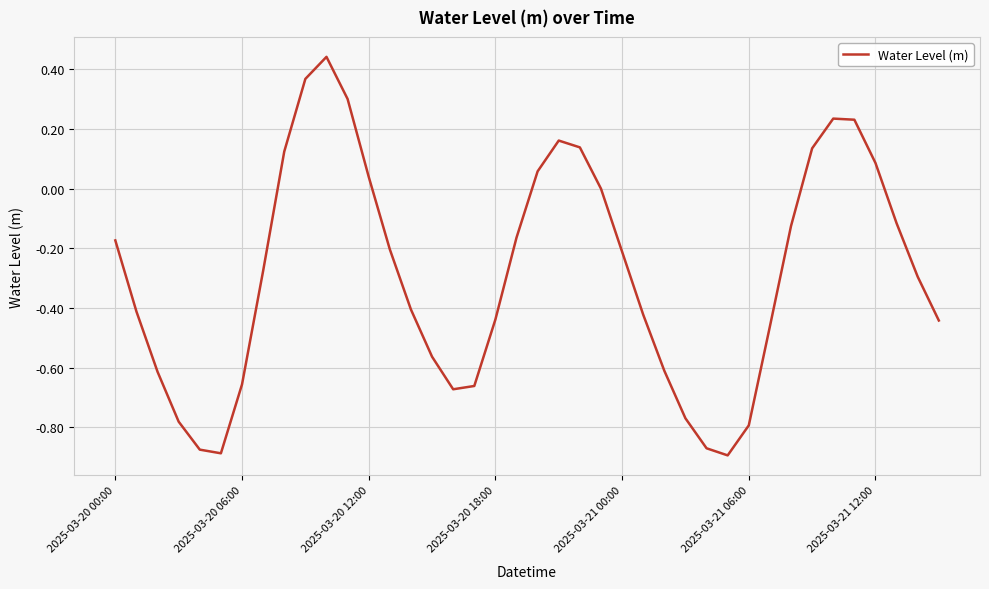

How many points are higher than both their immediate neighbors (excluding endpoints)?

3